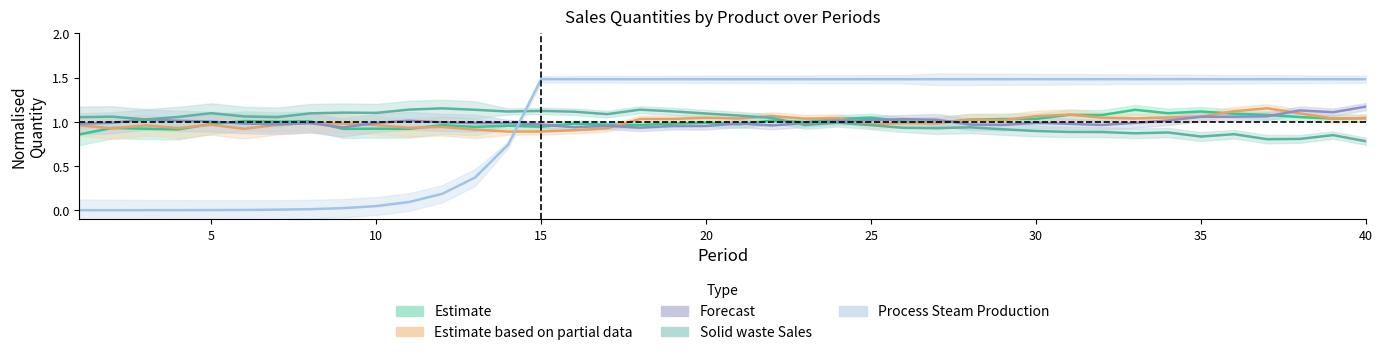

How many series are shown in this chart?

5